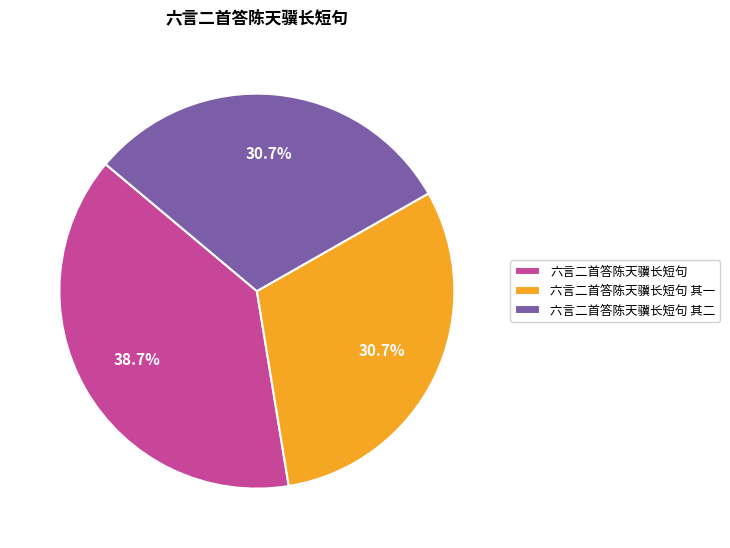

Which slice is the largest?

六言二首答陈天骥长短句